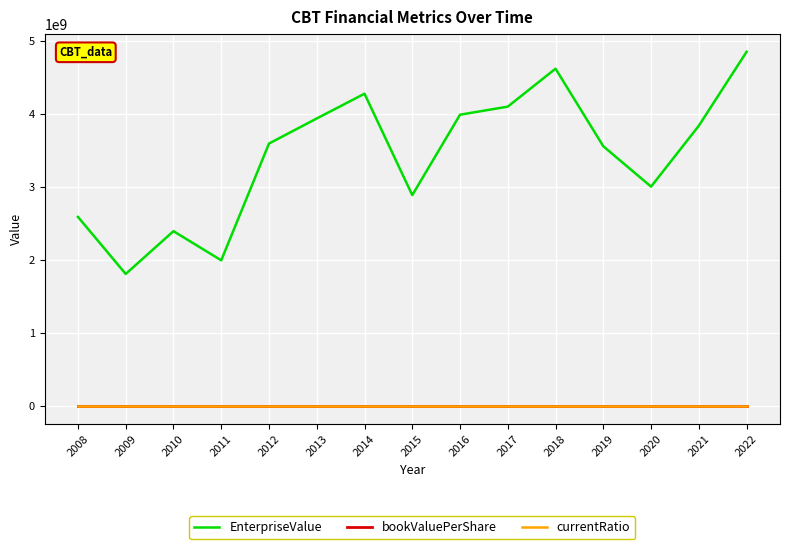

How many lines are shown in the chart?

3